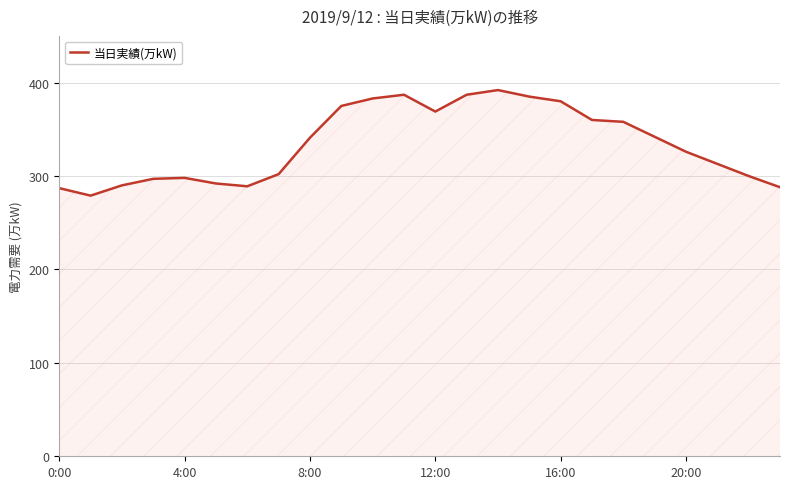

What is the difference between the maximum and minimum values?

113